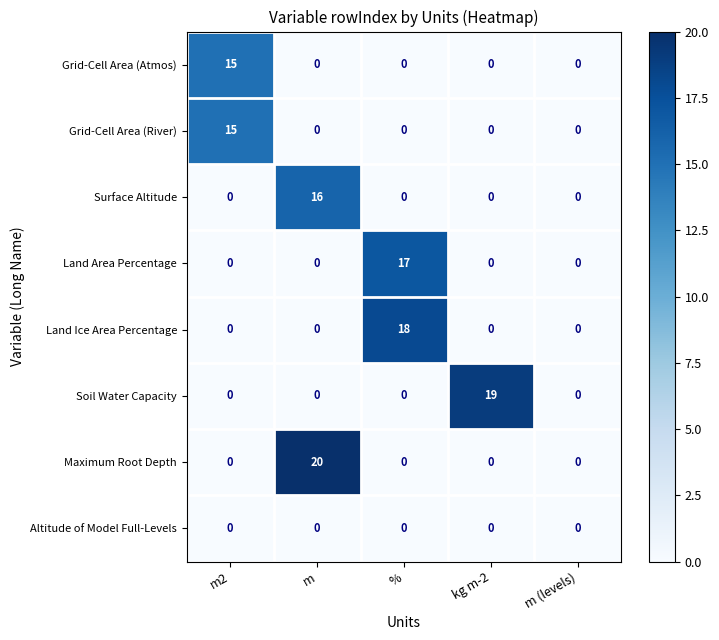

Is it true that Grid-Cell Area (Atmos) equals -9 at kg m-2?

False